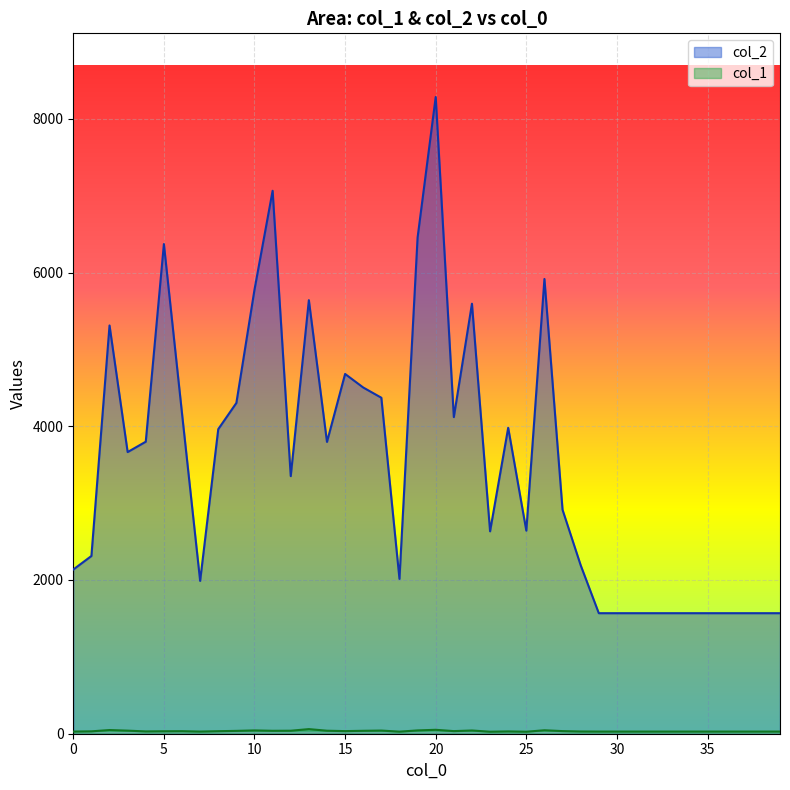

At which label does col_2 reach its minimum?

29